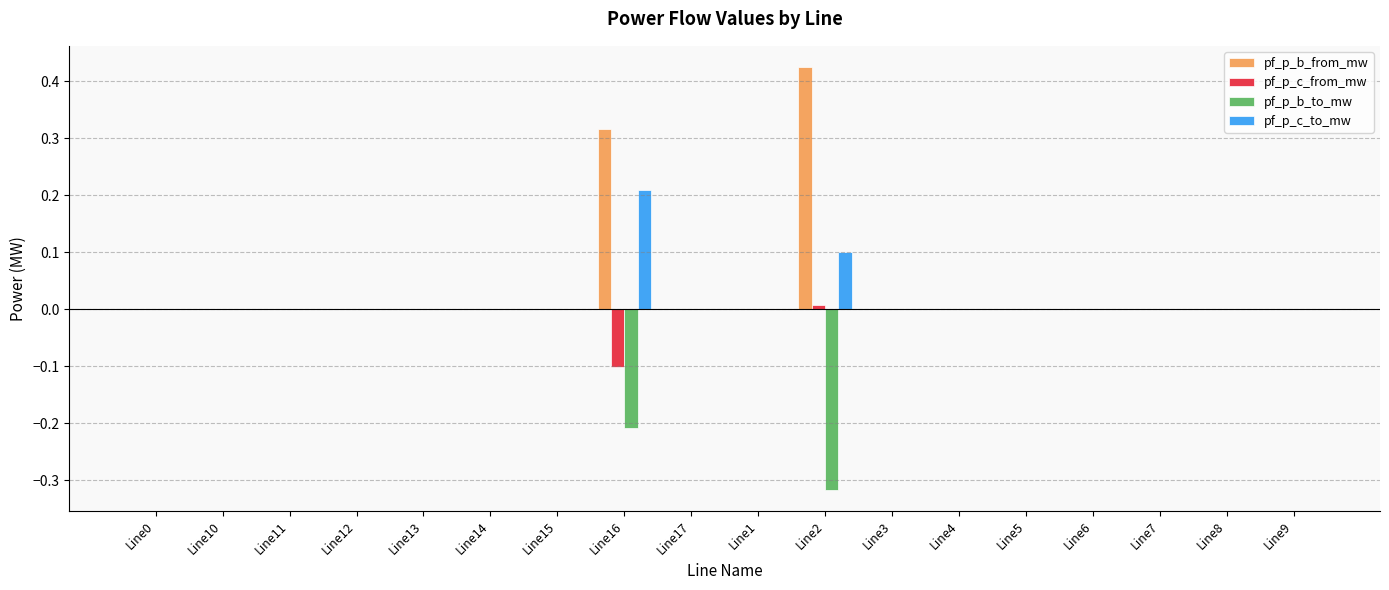

Is it true that pf_p_b_from_mw equals -0.3 at Line3?

False